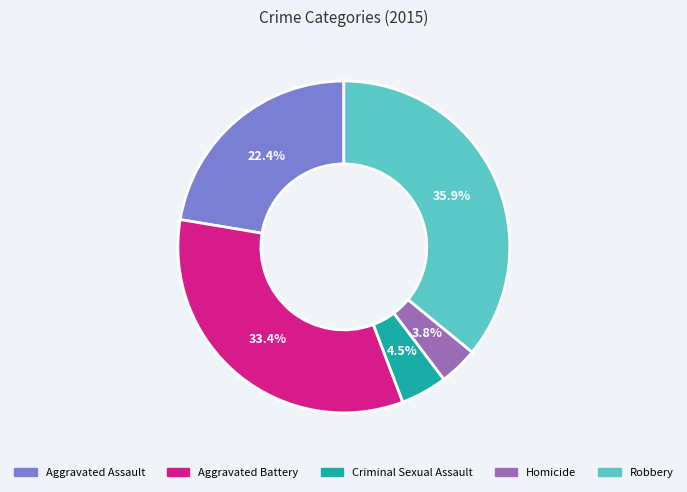

What portion of the pie excludes Criminal Sexual Assault?

95.5%